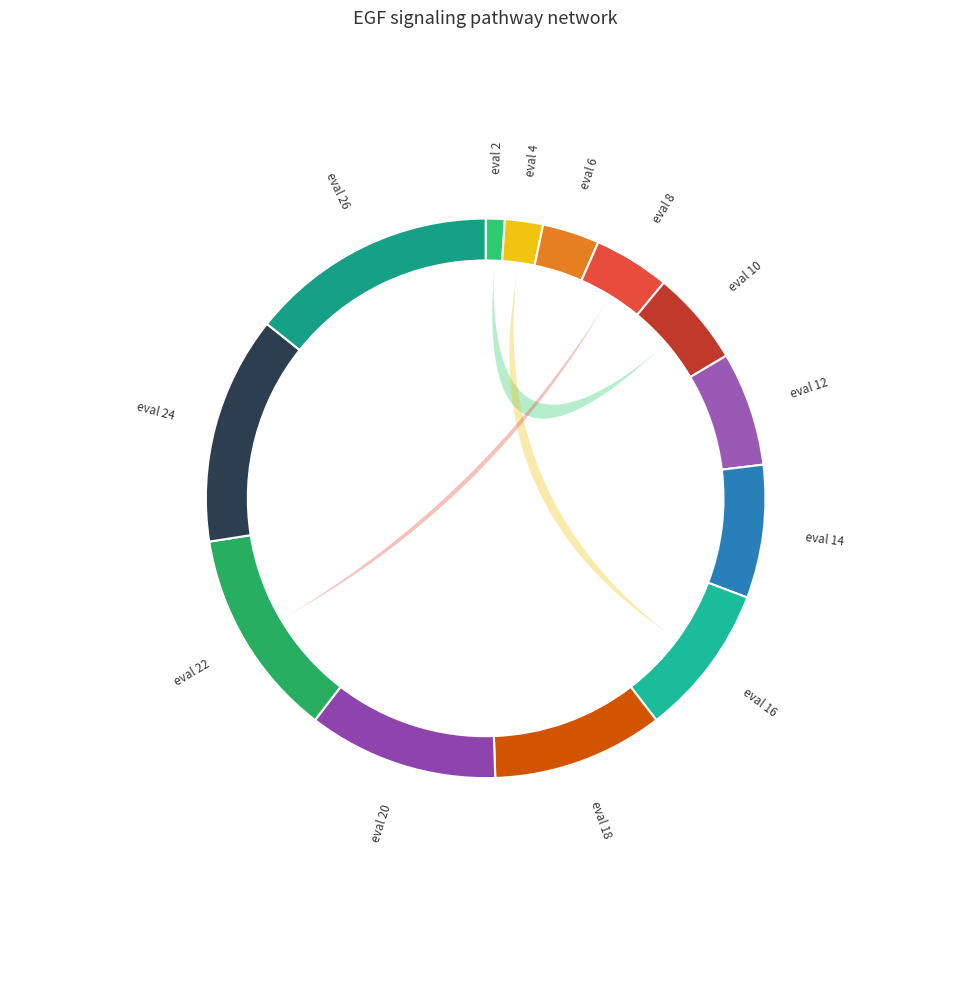

Which has a higher value, evals=14 or evals=10?

evals=14